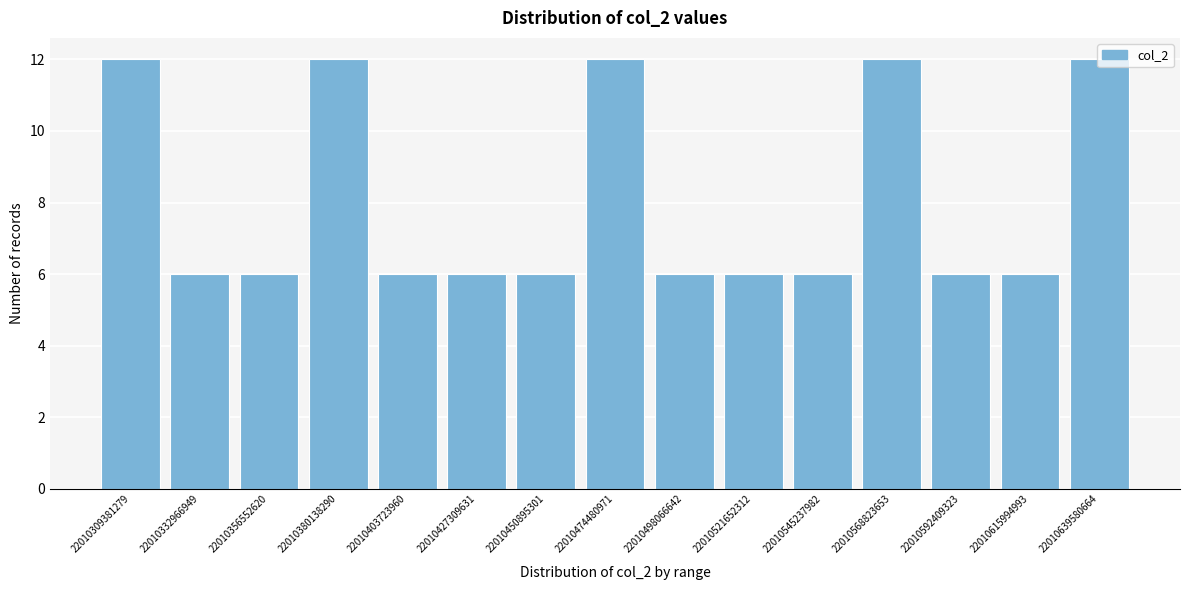

The chart shows a value of 6 at 22010356552620. True or false?

True